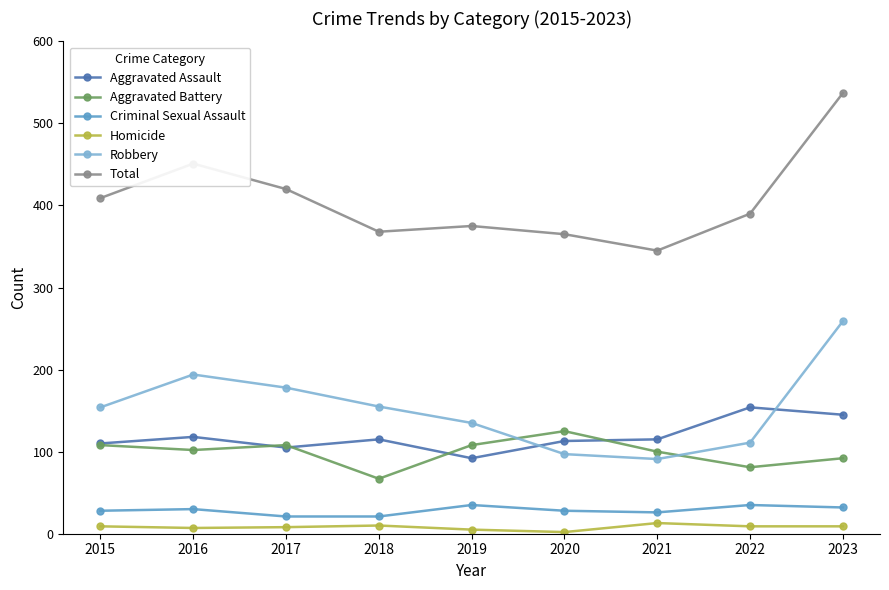

Where is Robbery nearest to the value 175?

2017